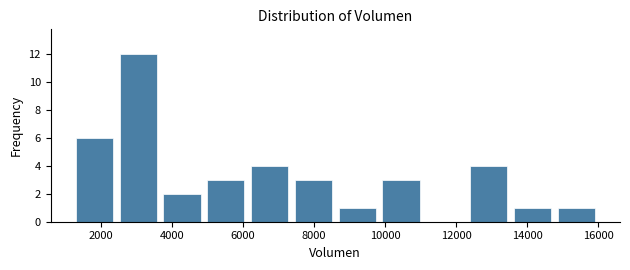

Over which range of the x-axis is the bar tallest?

2400 to 3600